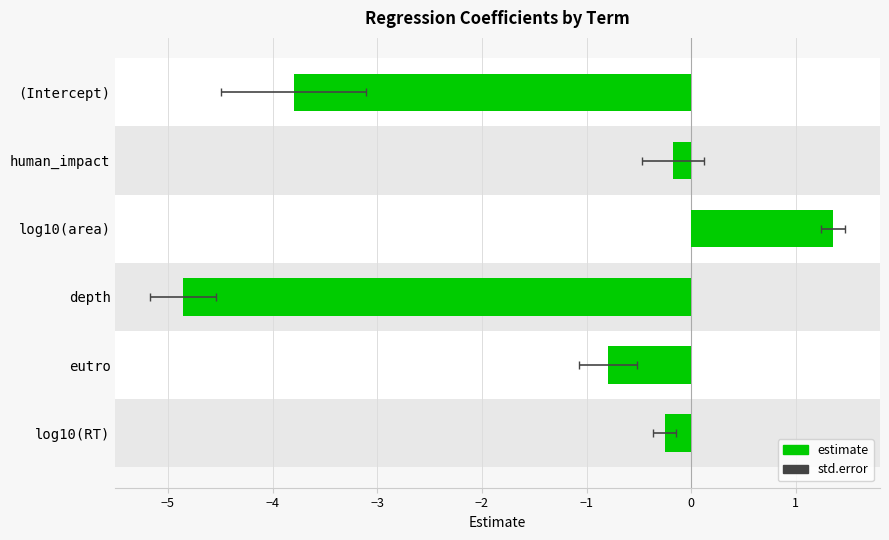

At human_impact, list the series in order from smallest to largest.

estimate, std.error